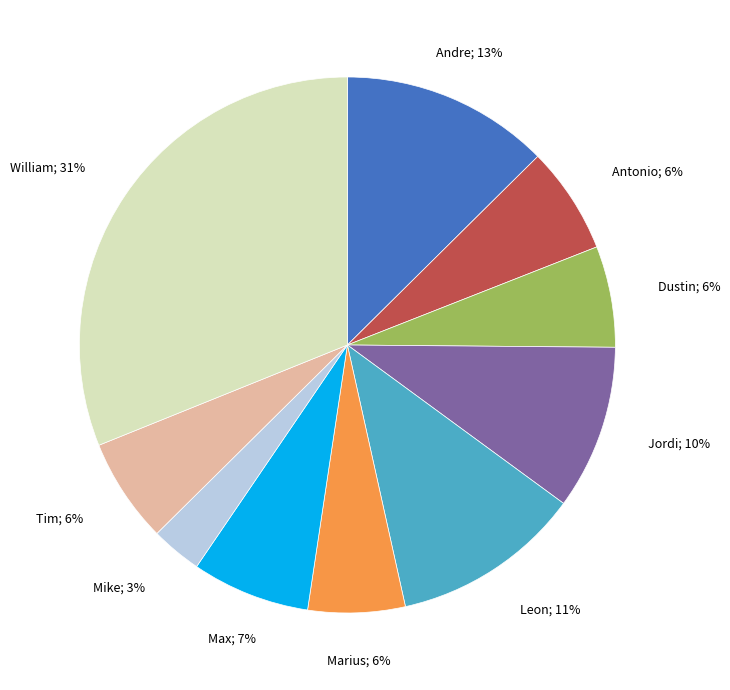

How many segments does this pie chart have?

10